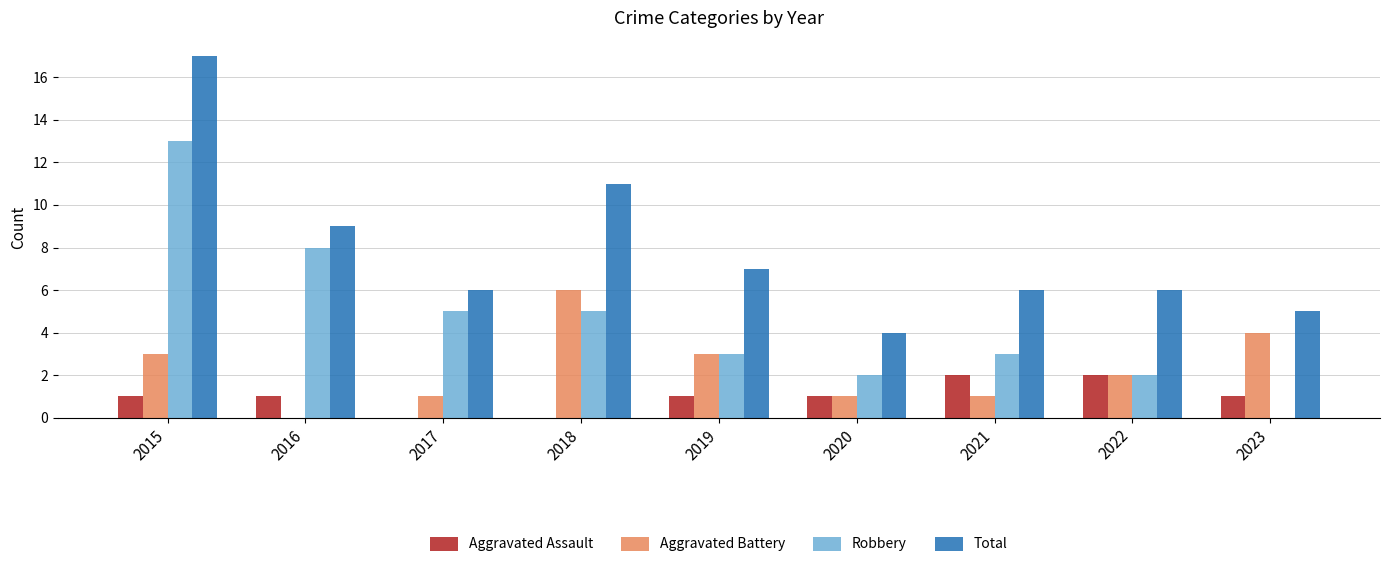

How many groups of bars are there?

9